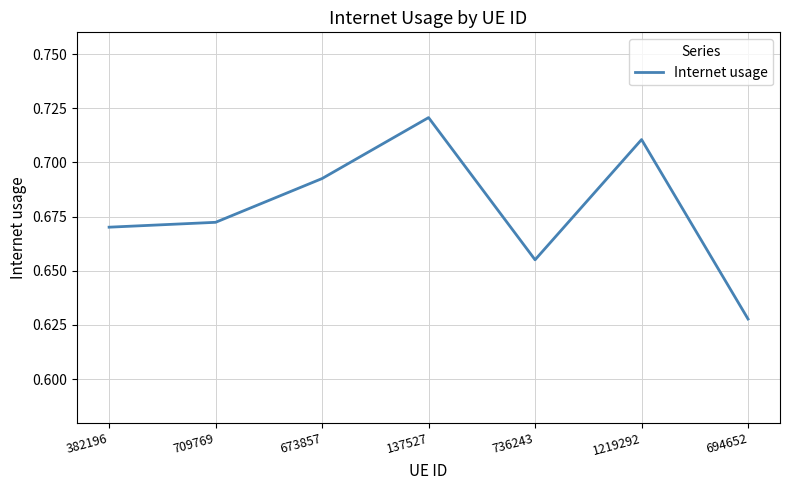

Is this an area chart (filled region under the line)?

No